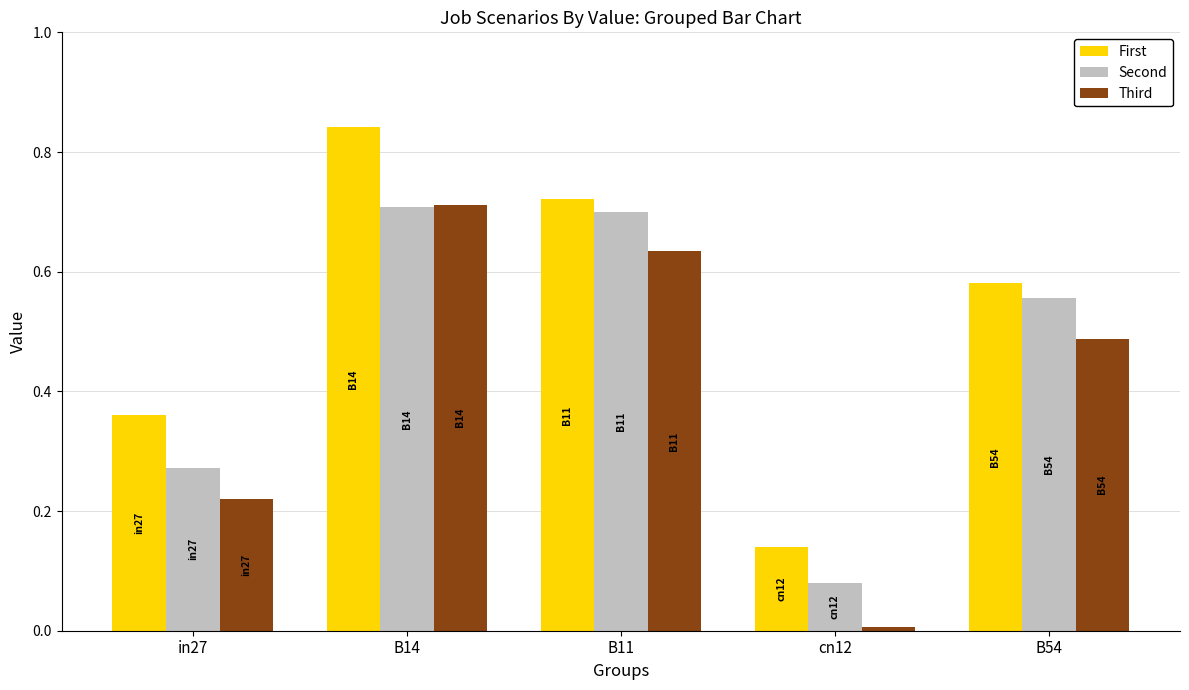

Which series has the largest range (max minus min)?

Third